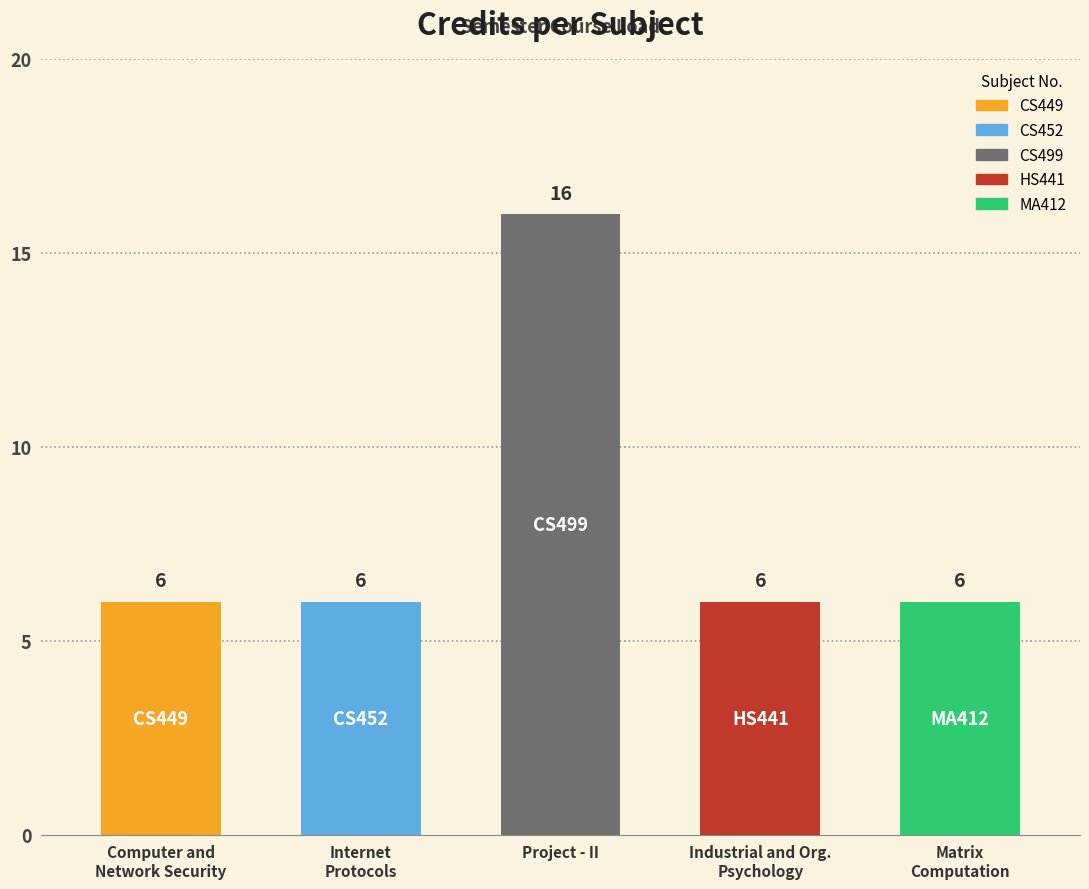

Reading left to right, what are all the values shown in this chart?

6	6	16	6	6